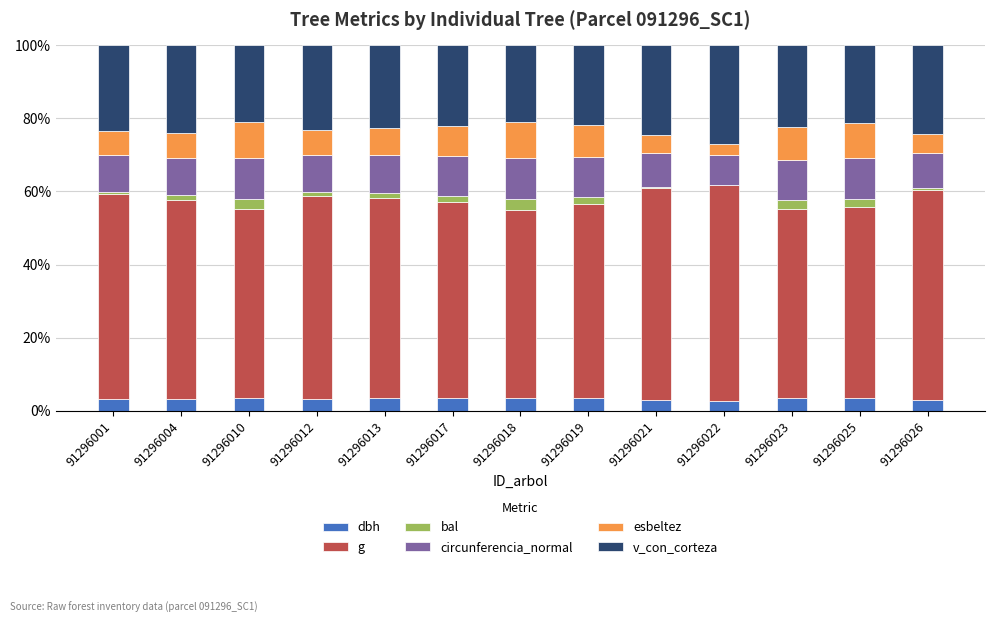

What is the total value across all series at 91296025?

100.0